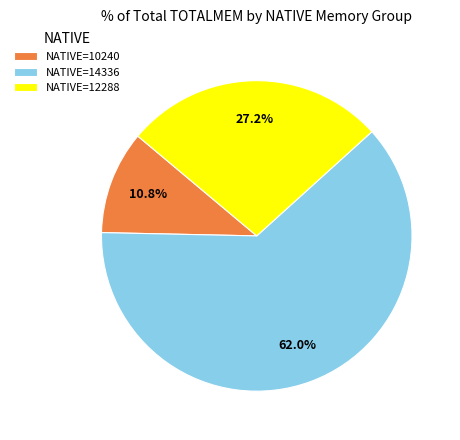

What is the largest slice in the pie chart?

NATIVE=14336